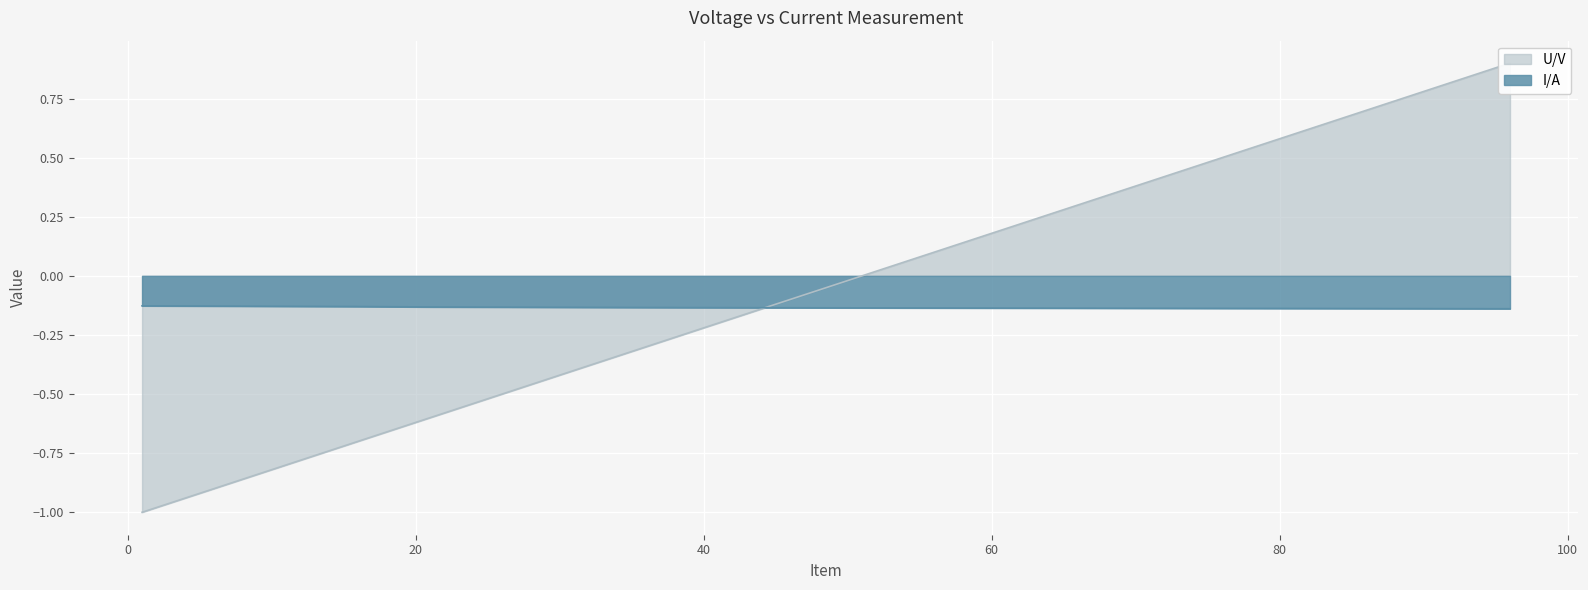

Count the number of data series in this chart.

2